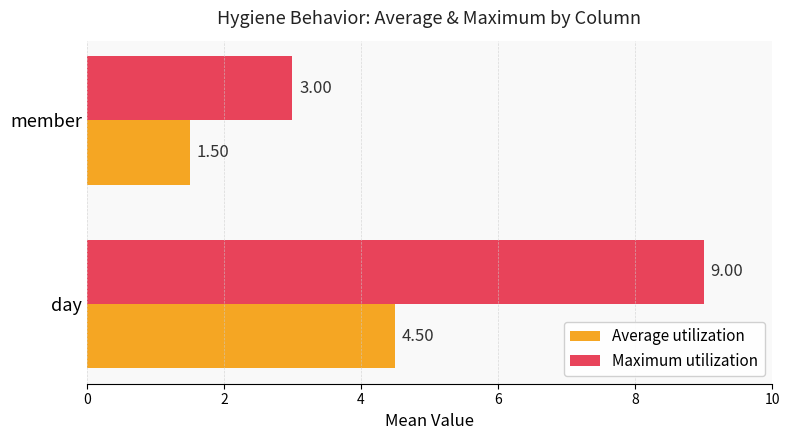

Rank the categories by Average utilization value from highest to lowest.

day, member